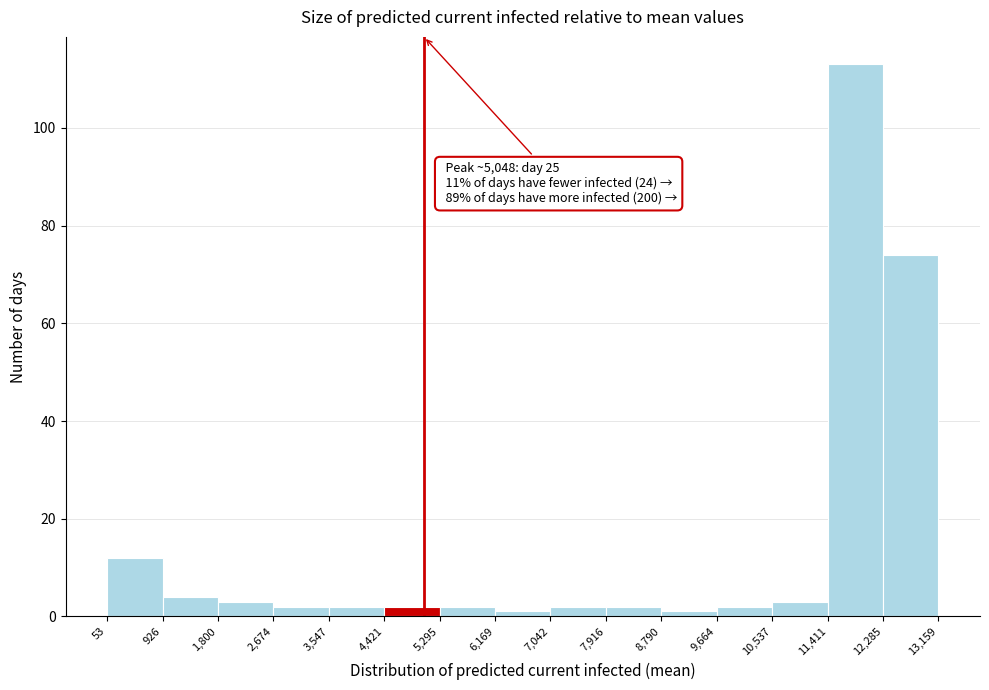

Over which range of the x-axis is the bar tallest?

11,411 to 12,285